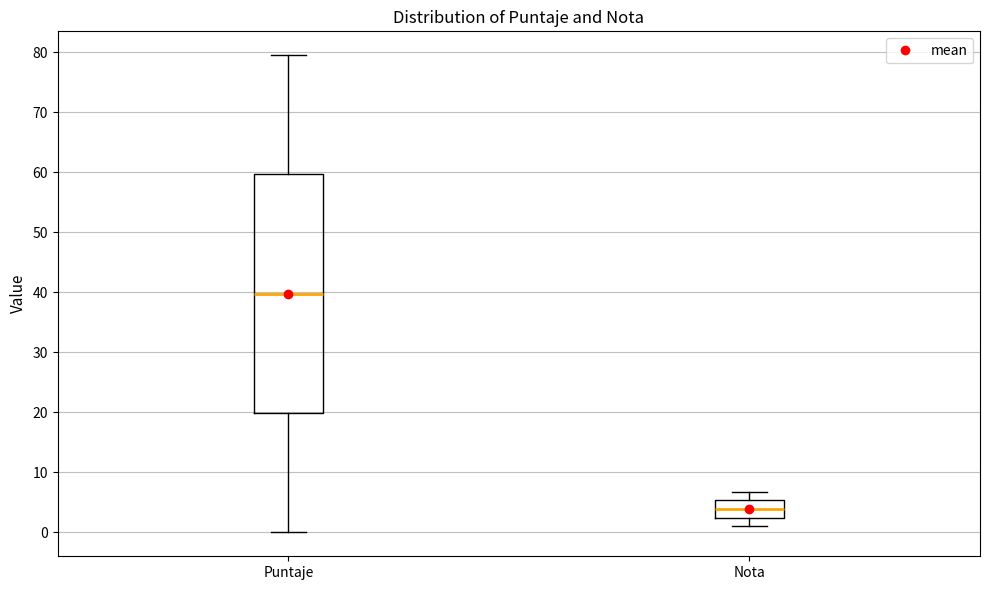

Reading left to right, transcribe this box plot: for each box, give where its median line is, the range the box spans, and where its two whiskers end, as read against the y-axis. The values are not printed on the chart, so give them approximately, as read against the axis.

Puntaje: median 40, box 20 to 60, whiskers 0 to 80
Nota: median 4, box 2 to 5, whiskers 1 to 7